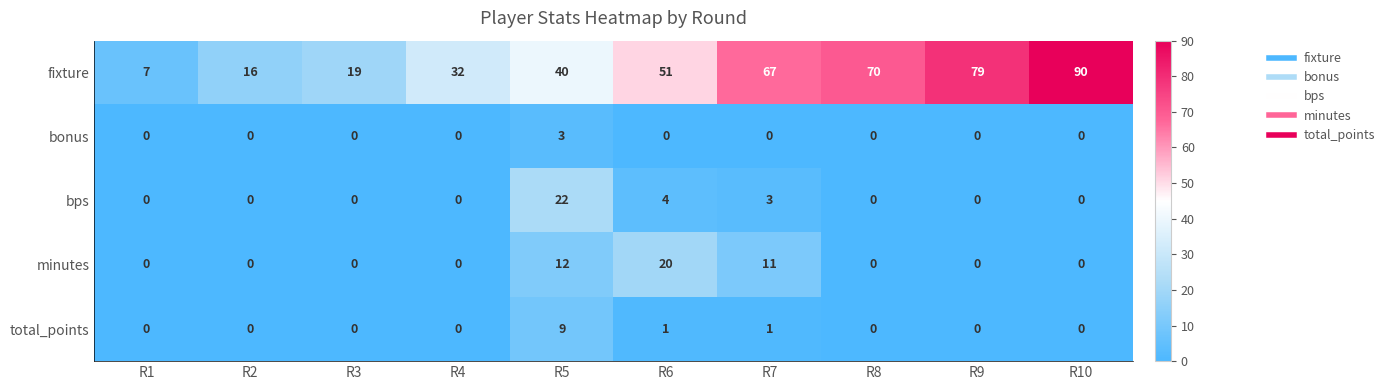

Which category has the highest value across all series?

R10